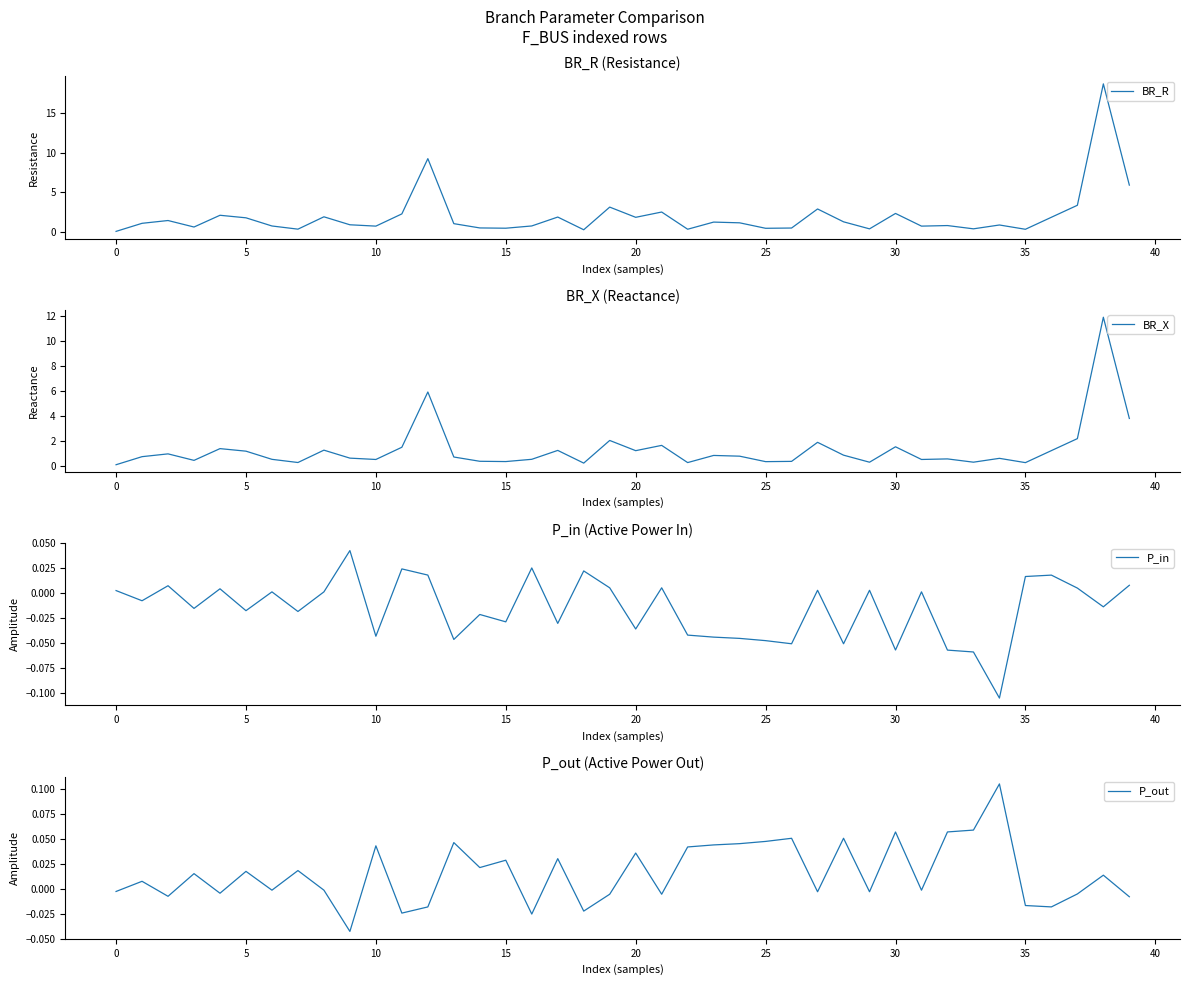

True or false: P_in and BR_R cross at least once.

False